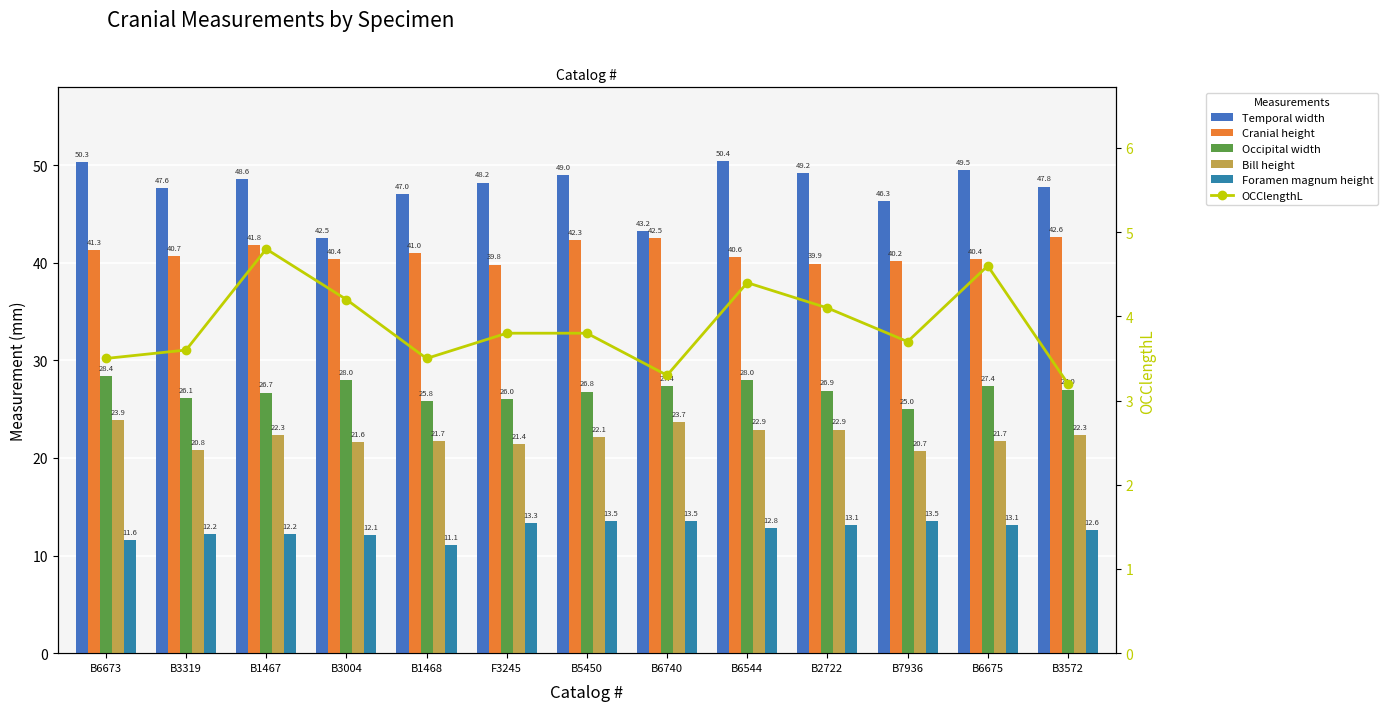

What is the difference between the second highest and second lowest values in the Bill height series?

2.9